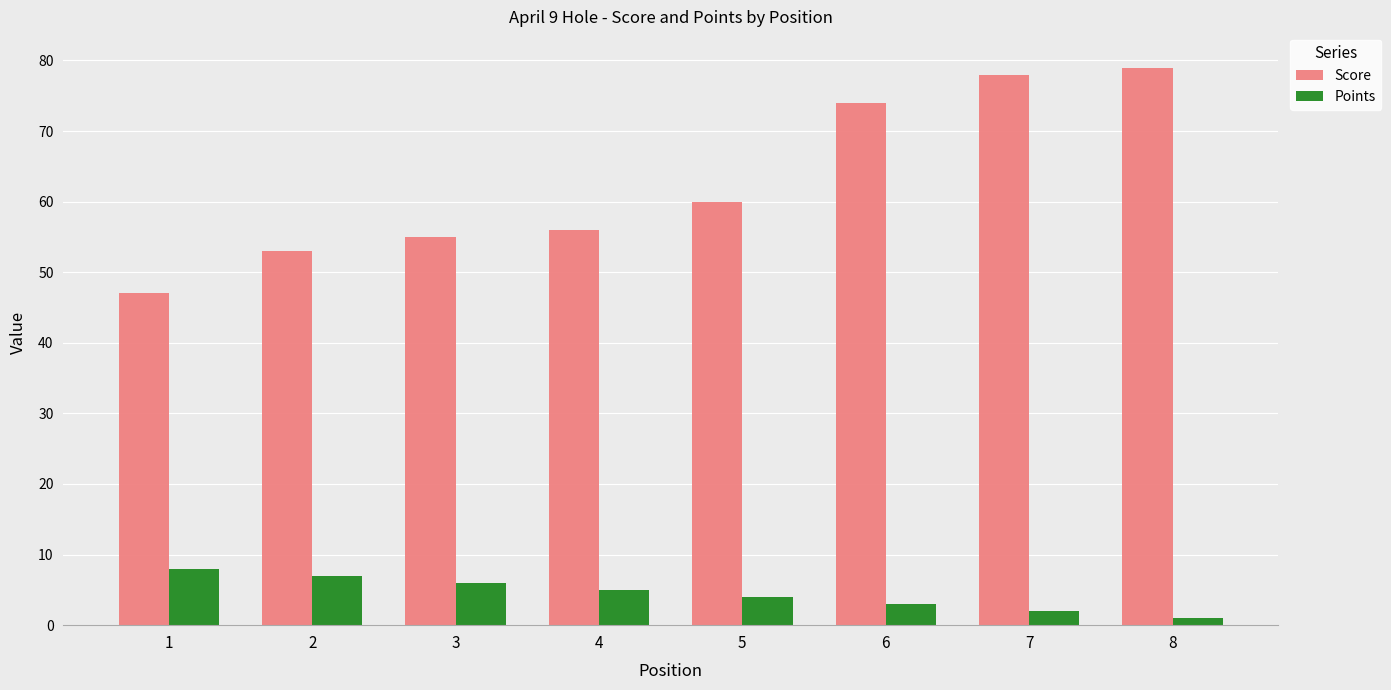

Reading left to right, list all the values displayed in this chart.

Score: 47	53	55	56	60	74	78	79
Points: 8	7	6	5	4	3	2	1